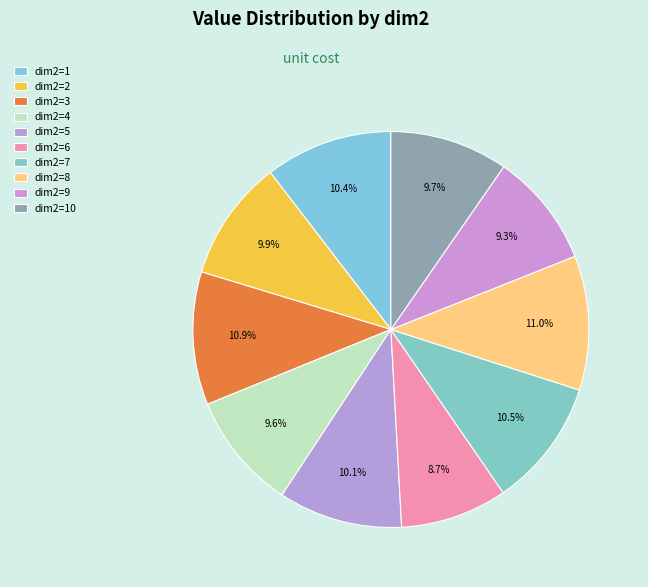

True or false: dim2=7 accounts for 10% of the total.

True